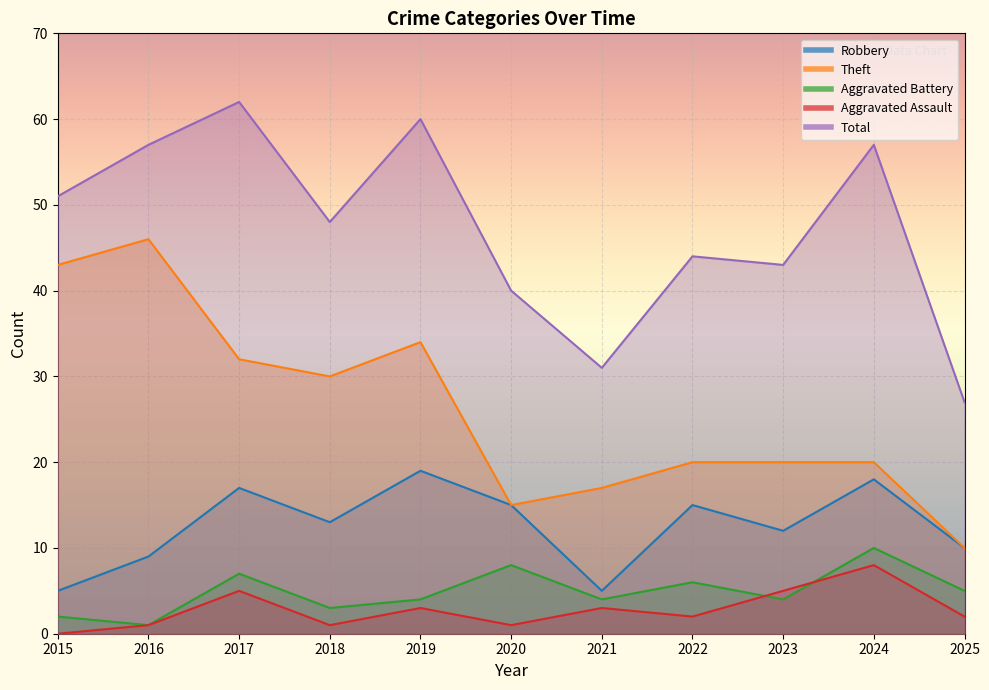

At 2024, list the series in order from largest to smallest.

Total, Theft, Robbery, Aggravated Battery, Aggravated Assault